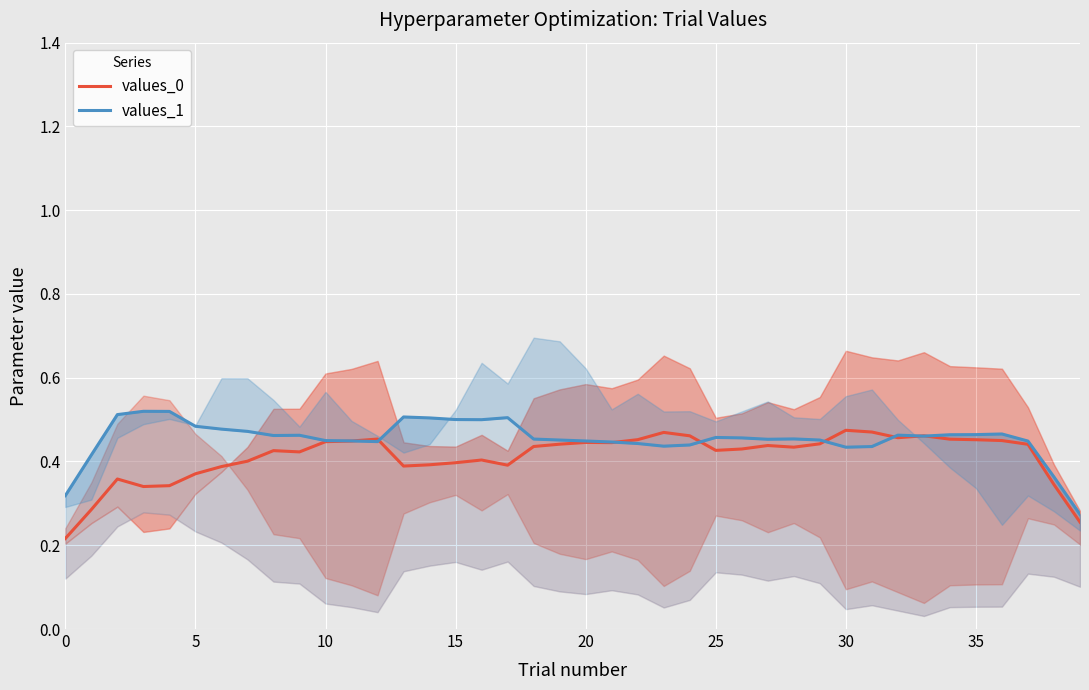

The values_0 series shows 0.1 at 27. True or false?

False